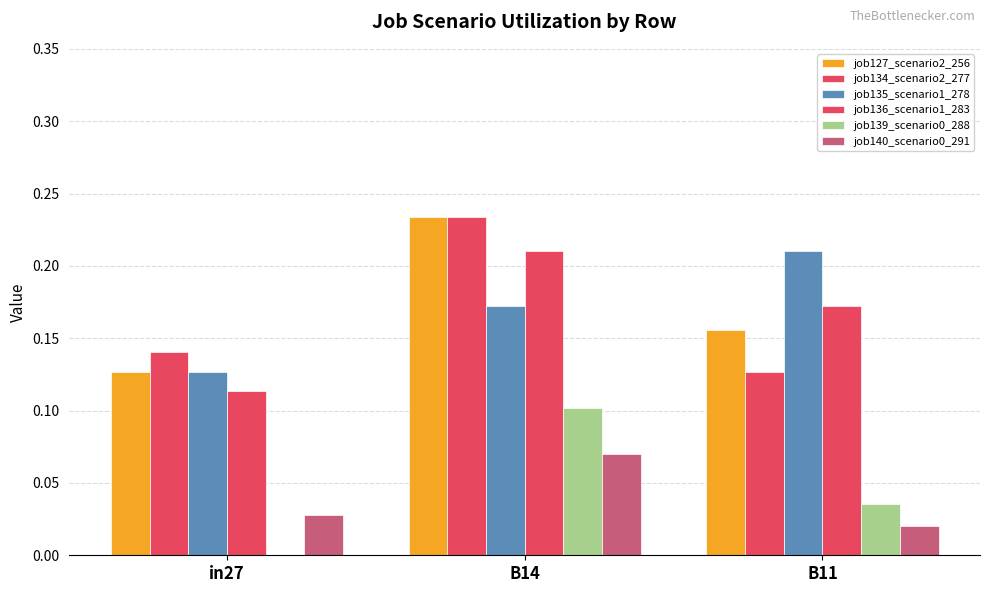

How many data points in job139_scenario0_288 are above 0?

2